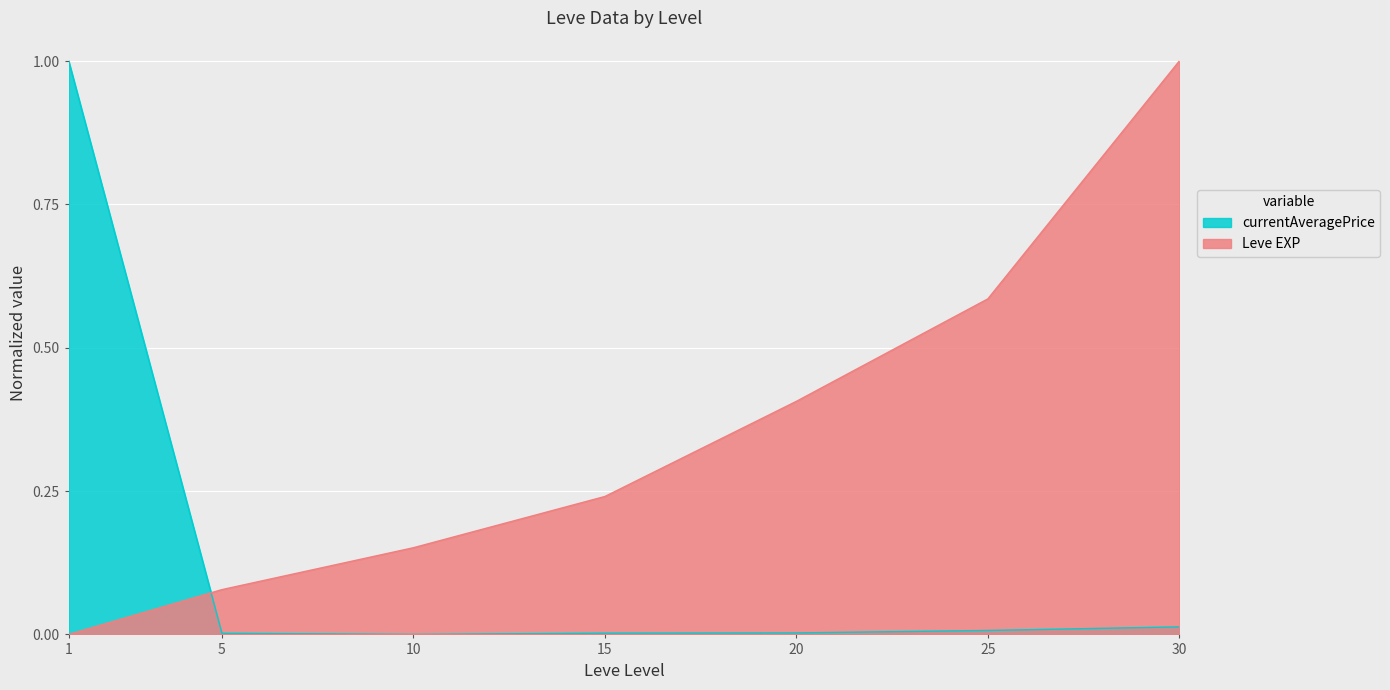

Reading right to left, extract all data points from this chart.

Leve EXP: 1.0	0.6	0.4	0.2	0.2	0.1	0.0
currentAveragePrice: 0.0	0.0	0.0	0.0	0.0	0.0	1.0